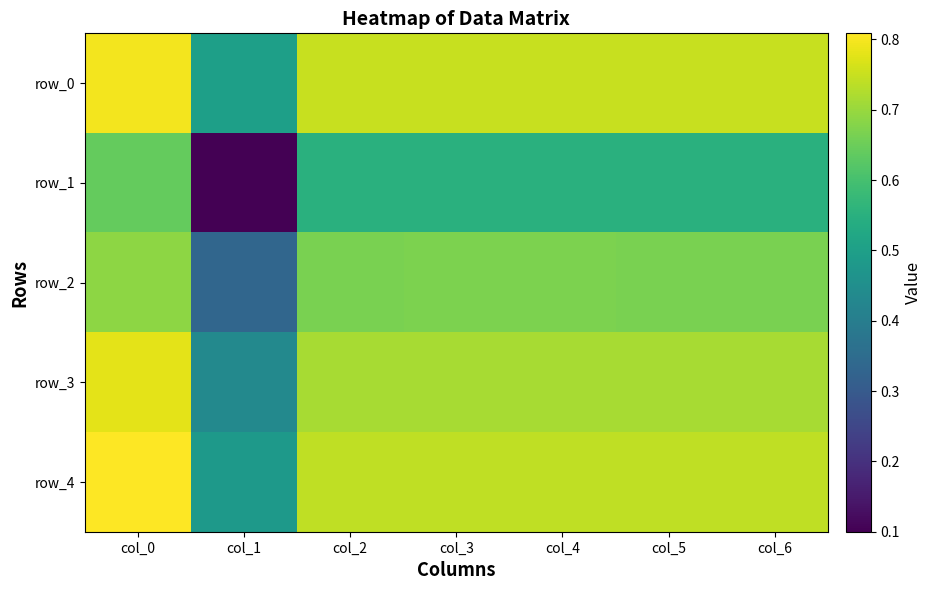

What is the difference between the highest and lowest values at col_2?

0.2